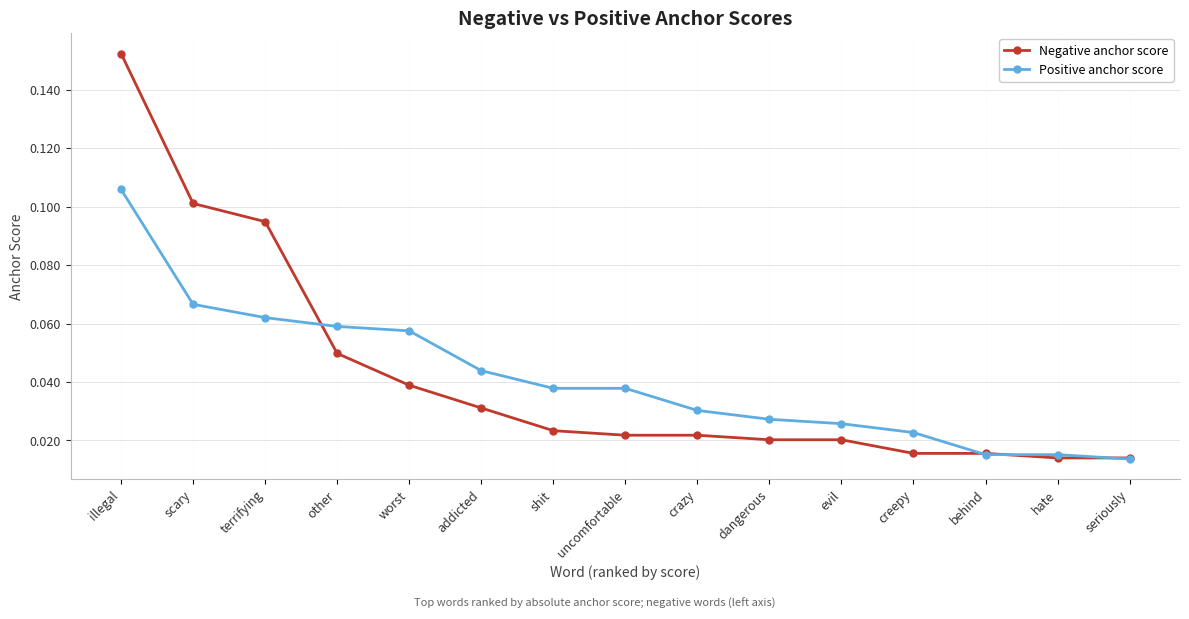

Which series changed the most between crazy and behind?

Positive anchor score